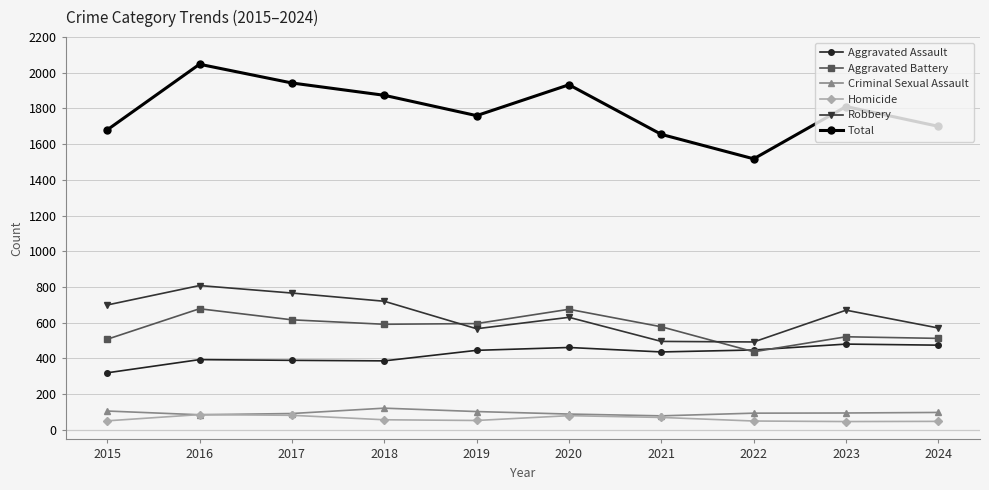

Which series has the largest range (max minus min)?

Total